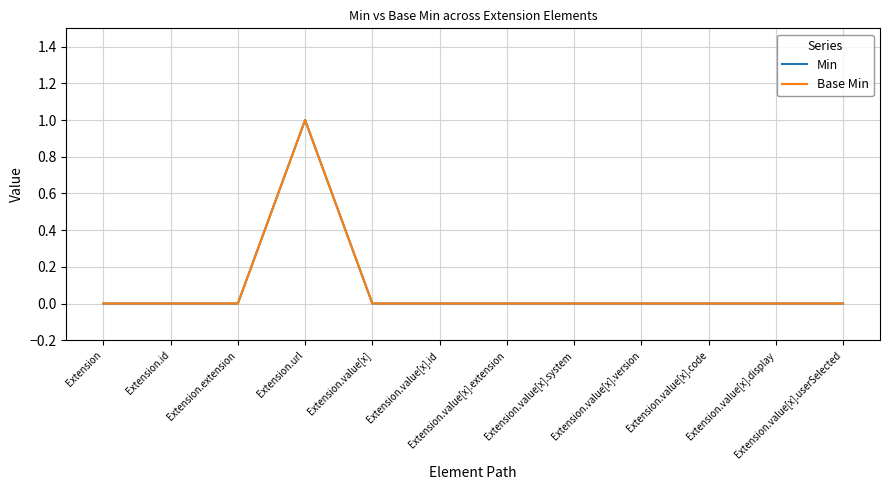

At which category is the sum across all series the highest?

Extension.url